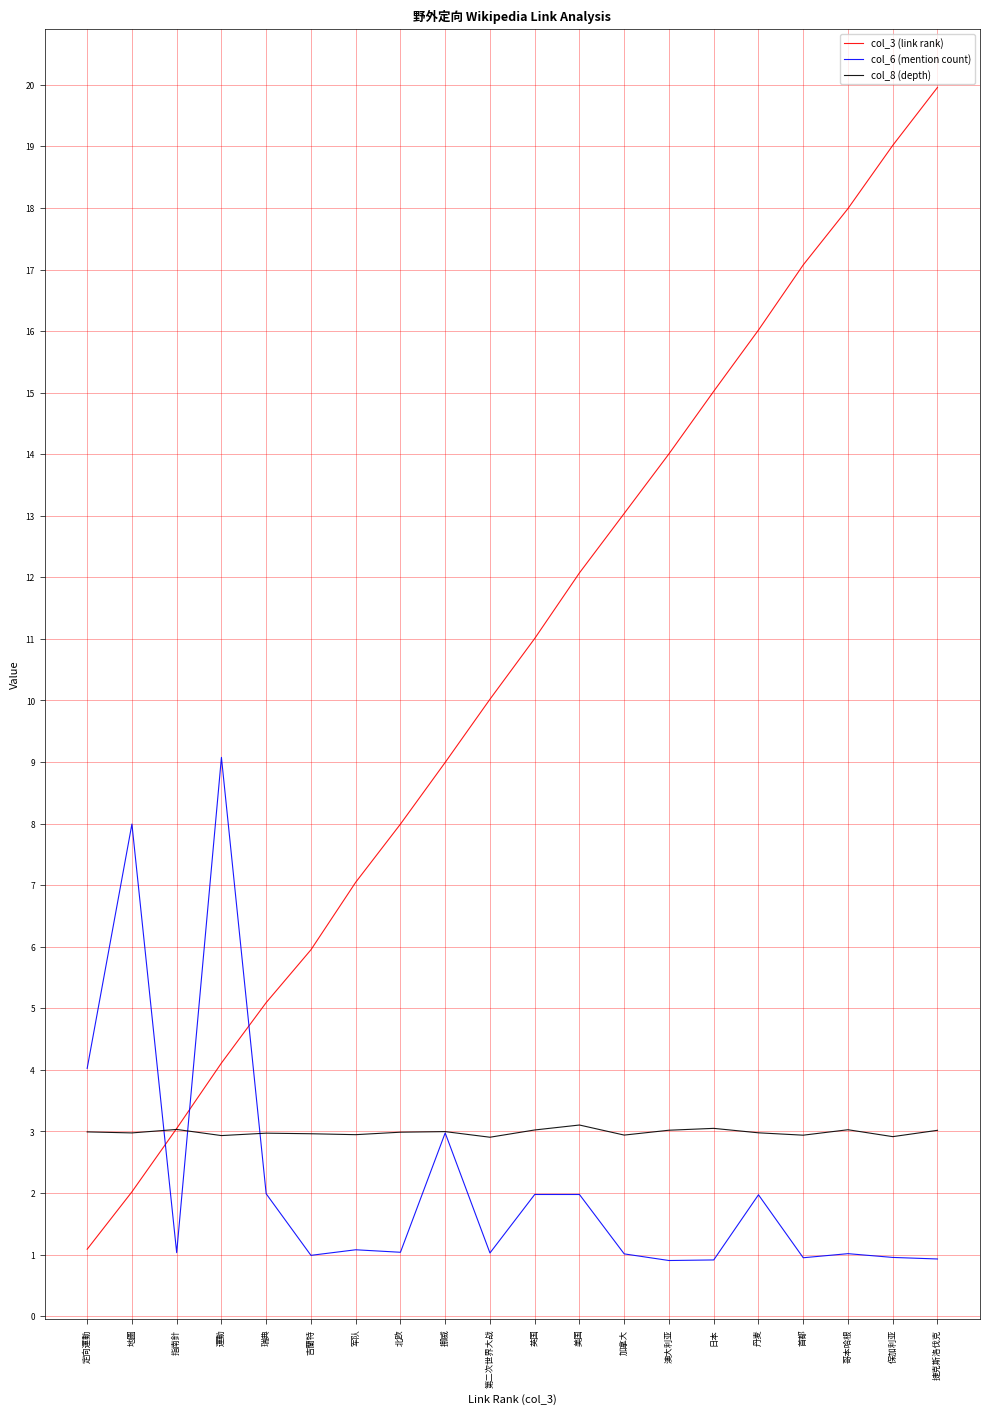

What is the minimum value shown in the chart?

0.9